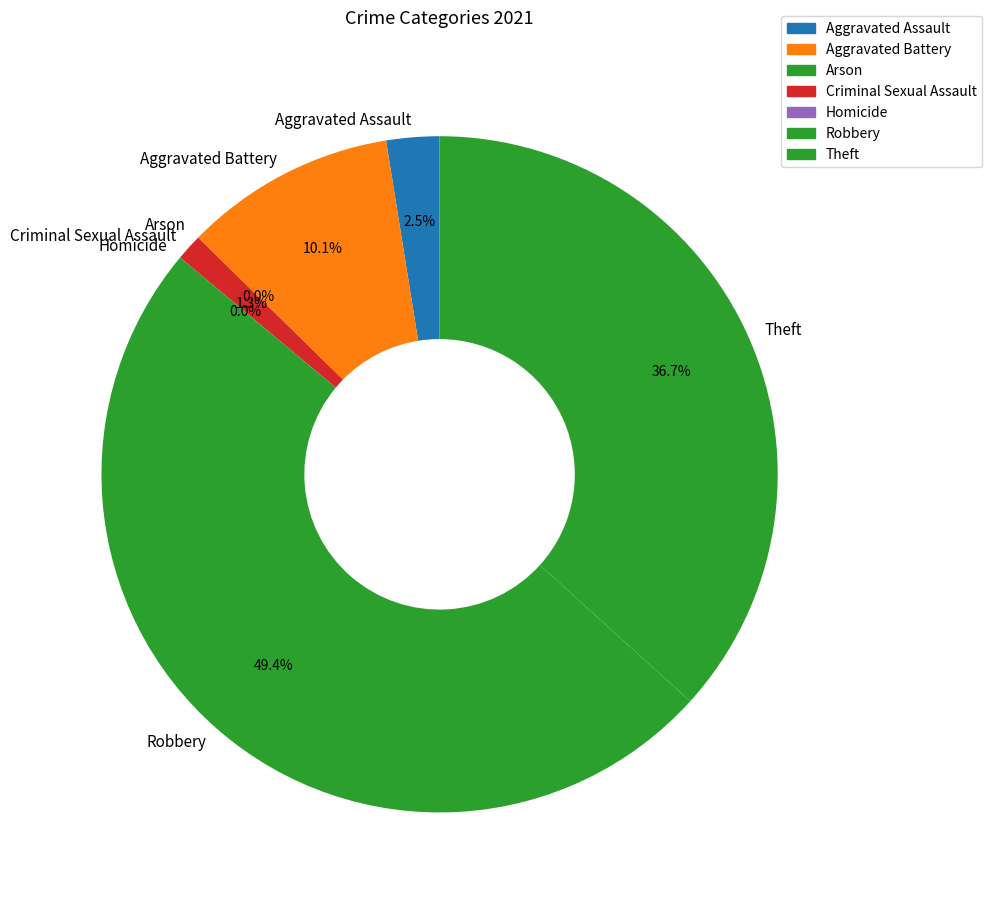

Does any single category account for the majority?

No